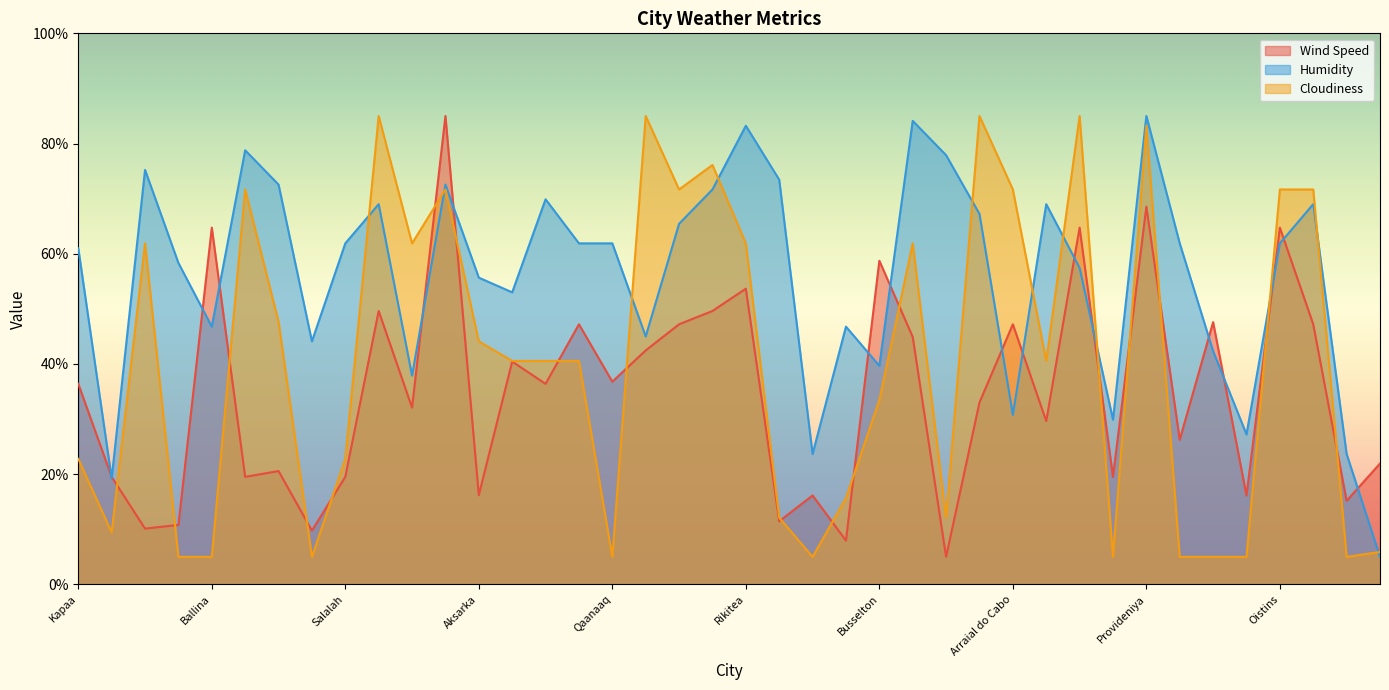

What is the difference between the second highest and minimum values in the Cloudiness series?

80.0